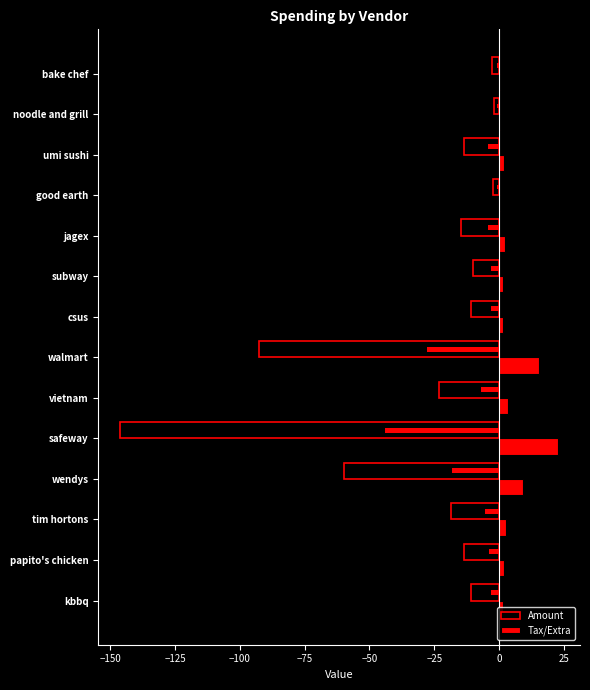

What are all the series names shown in the legend?

Amount, Tax/Extra